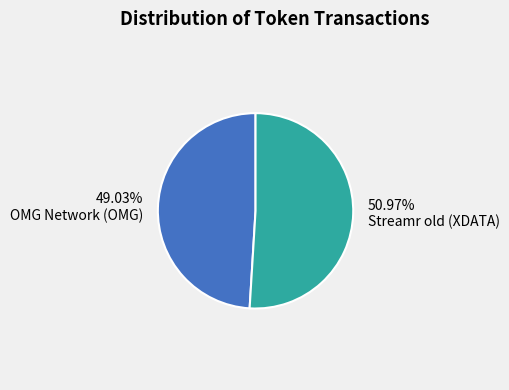

How many segments does this pie chart have?

2